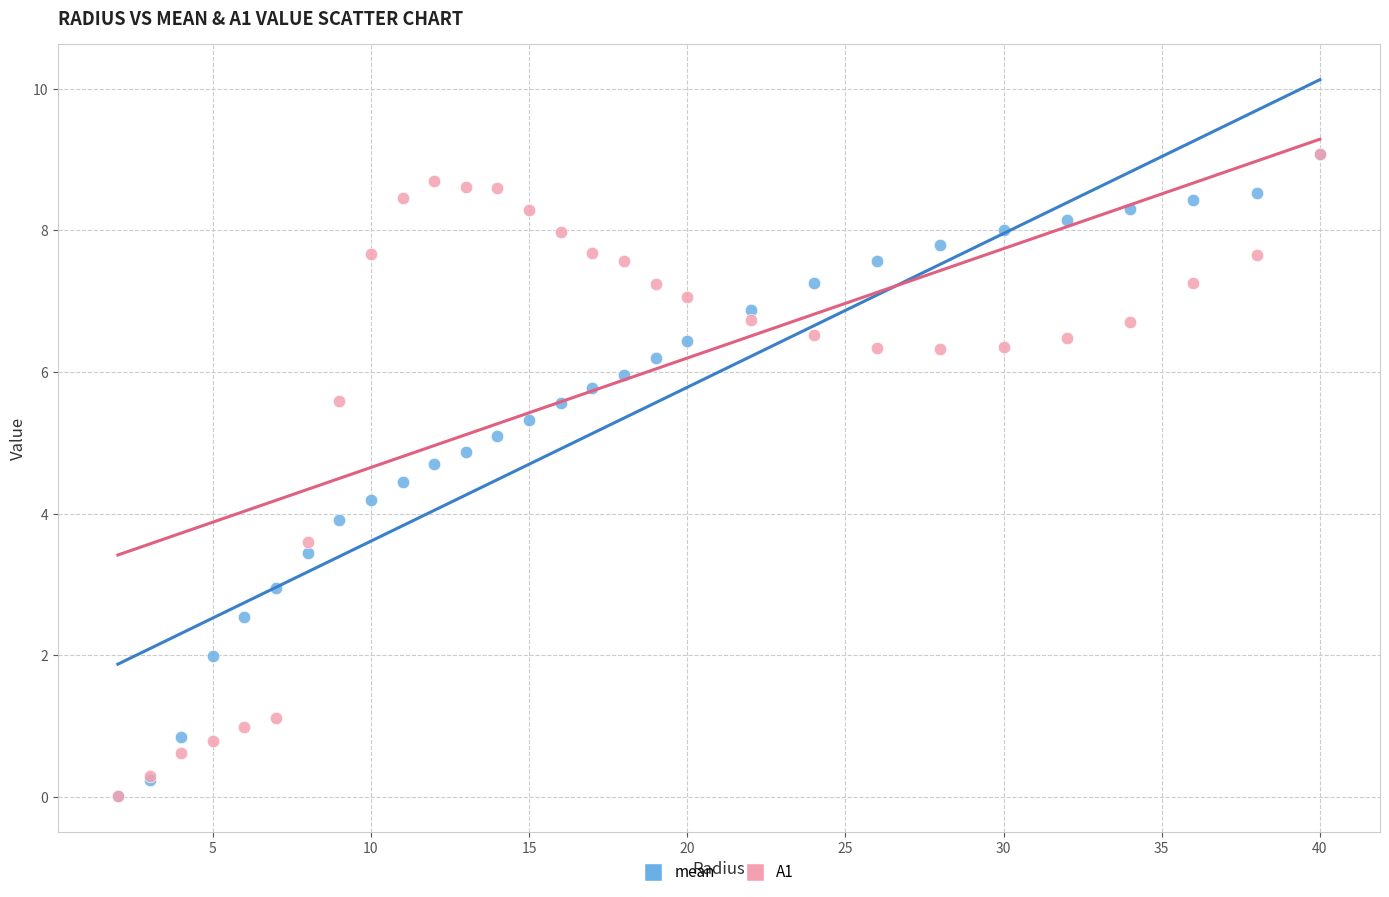

What are all the series names shown in the legend?

mean, A1